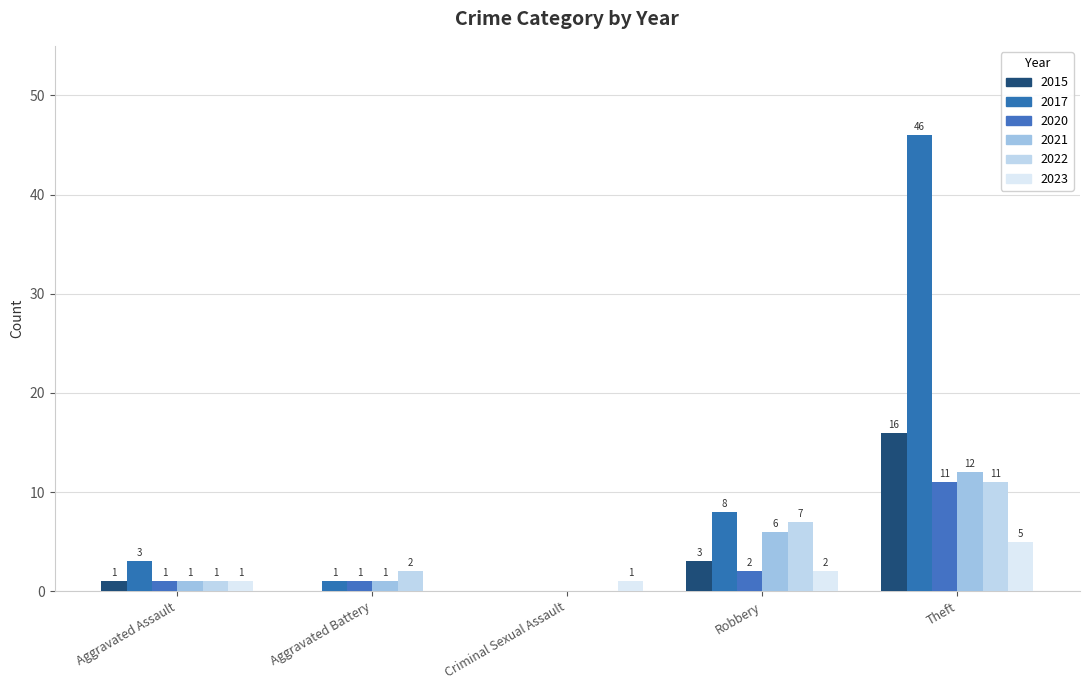

True or false: 2020 has a value of 0 at Criminal Sexual Assault.

True